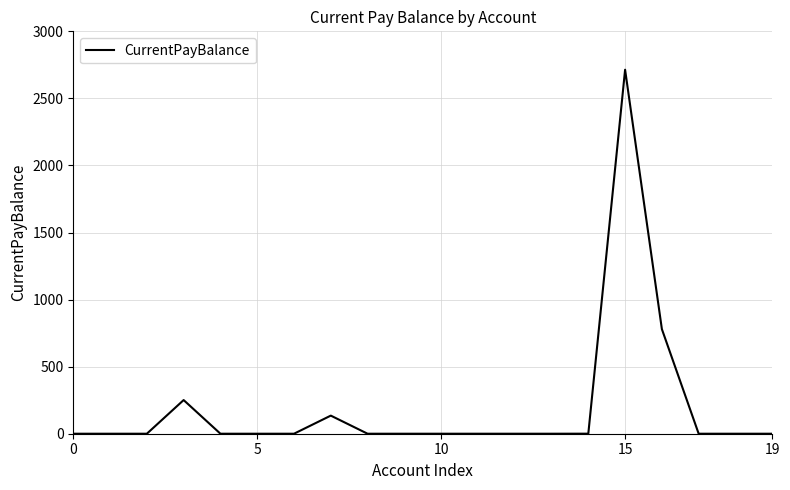

What is the sum of all values?

3879.9